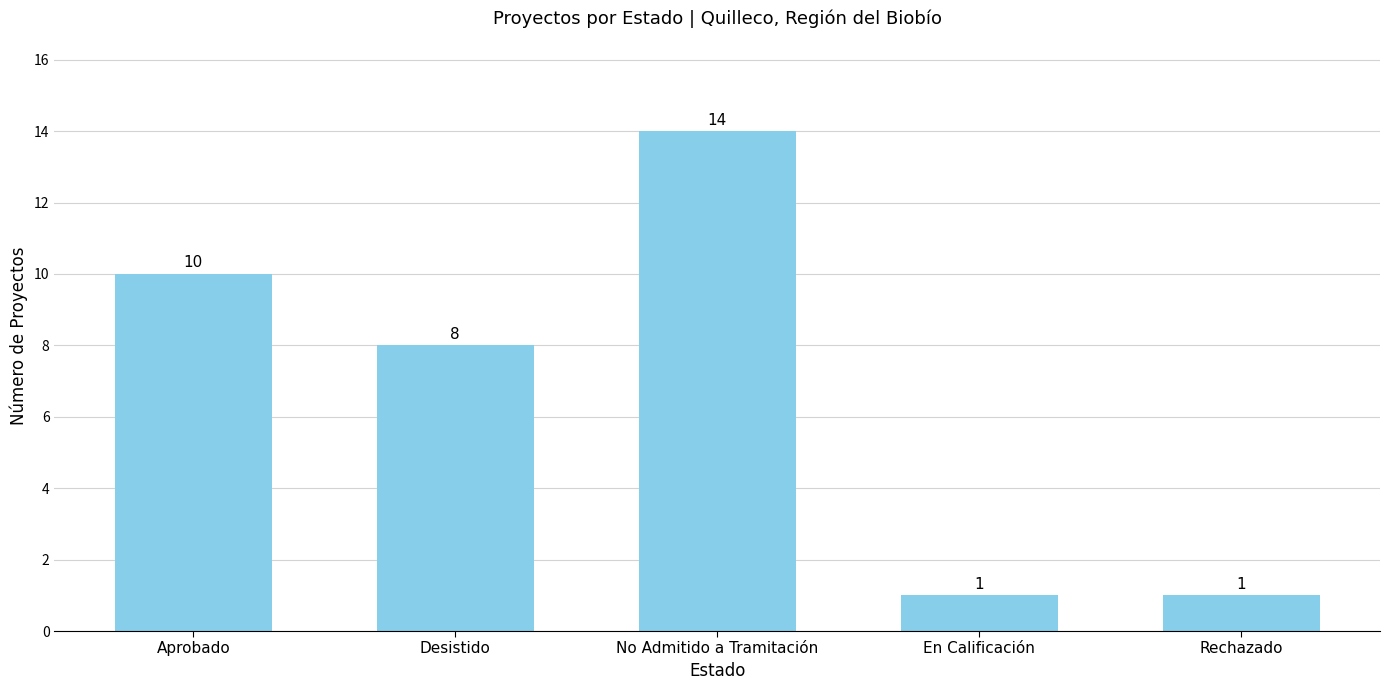

What position from the right is Desistido?

4